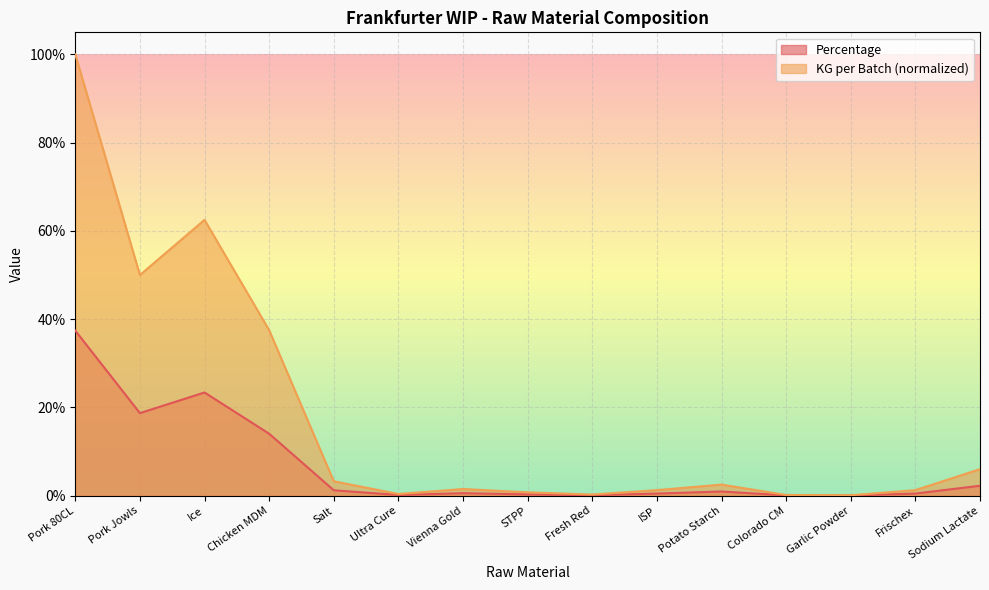

How many interior local peaks does the Percentage series have?

3